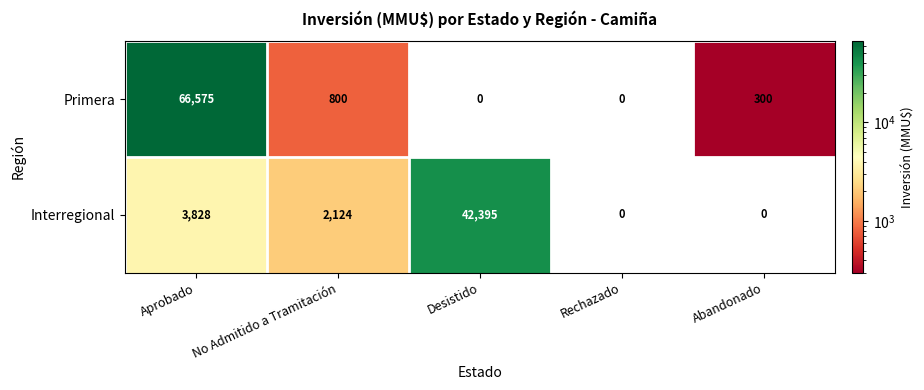

Which series has the widest spread of values?

Primera